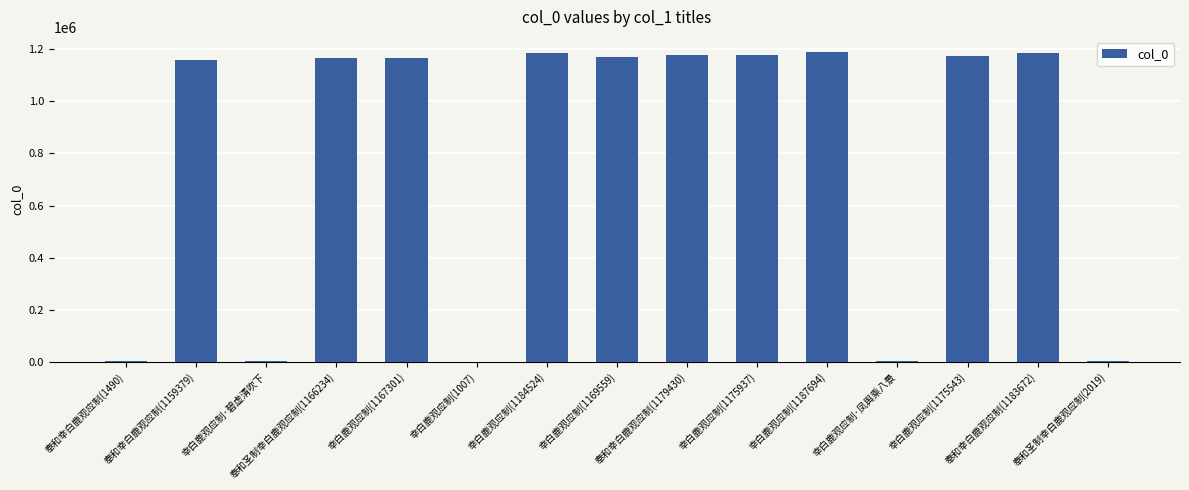

What is the greatest value displayed?

1187694